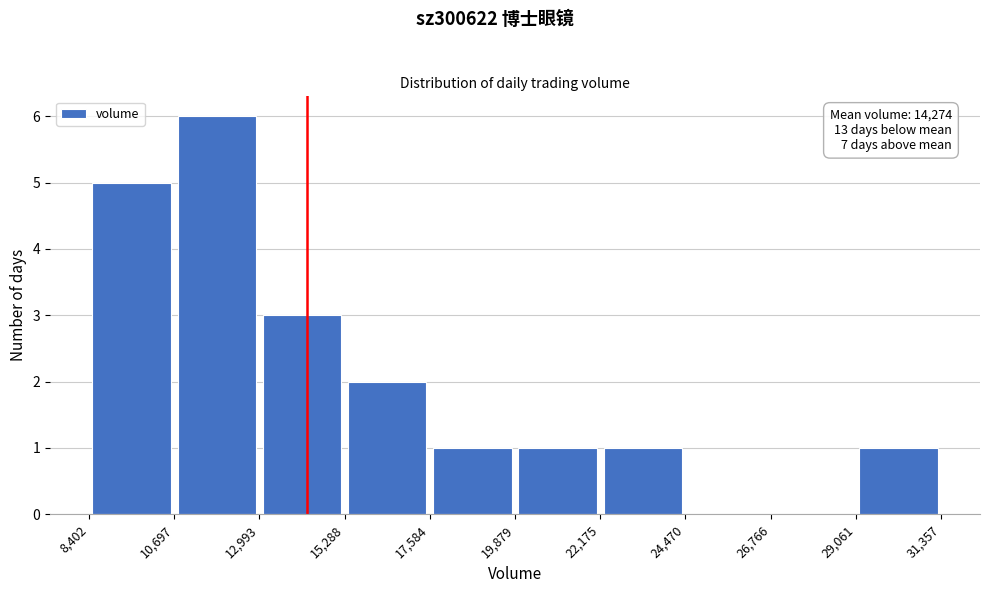

Which range on the x-axis has the tallest bar?

10,697 to 12,993